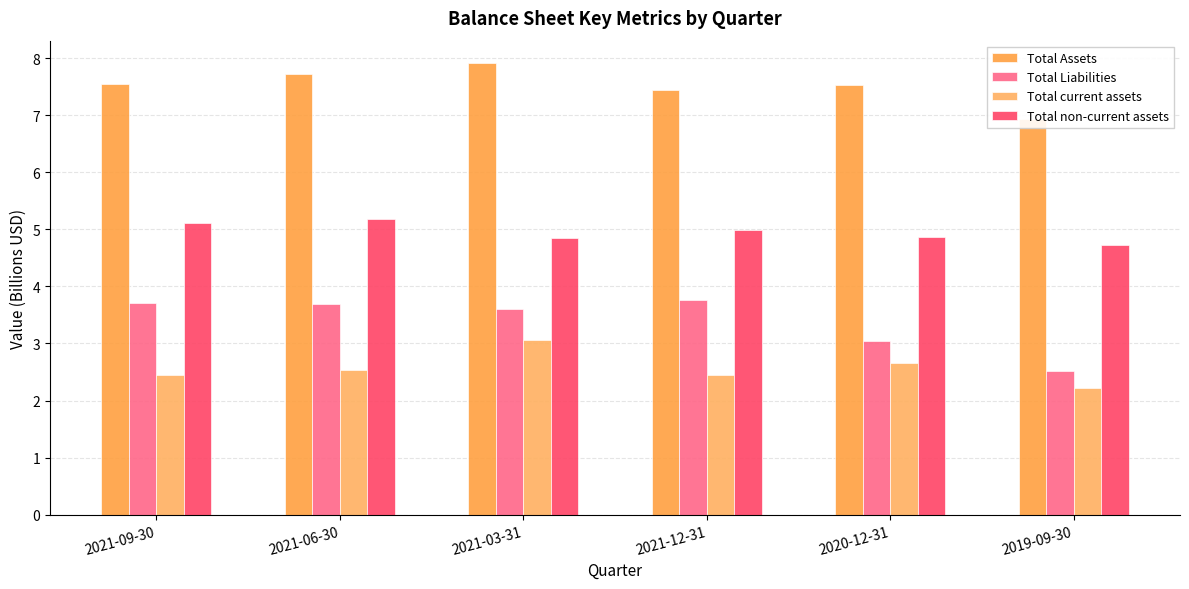

Does the chart contain stacked bars?

No